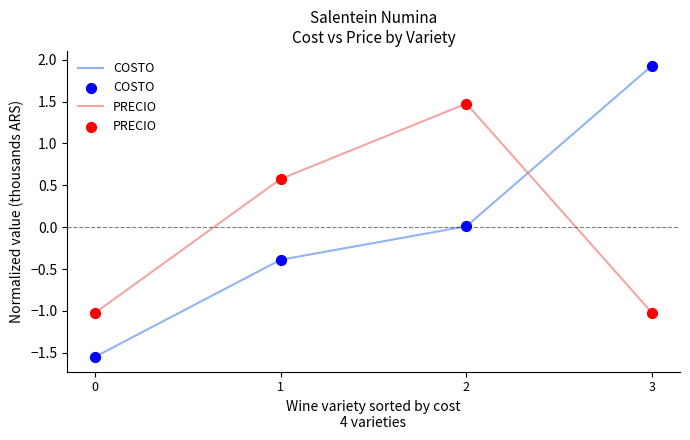

At 2, list the series in order from smallest to largest.

COSTO, PRECIO